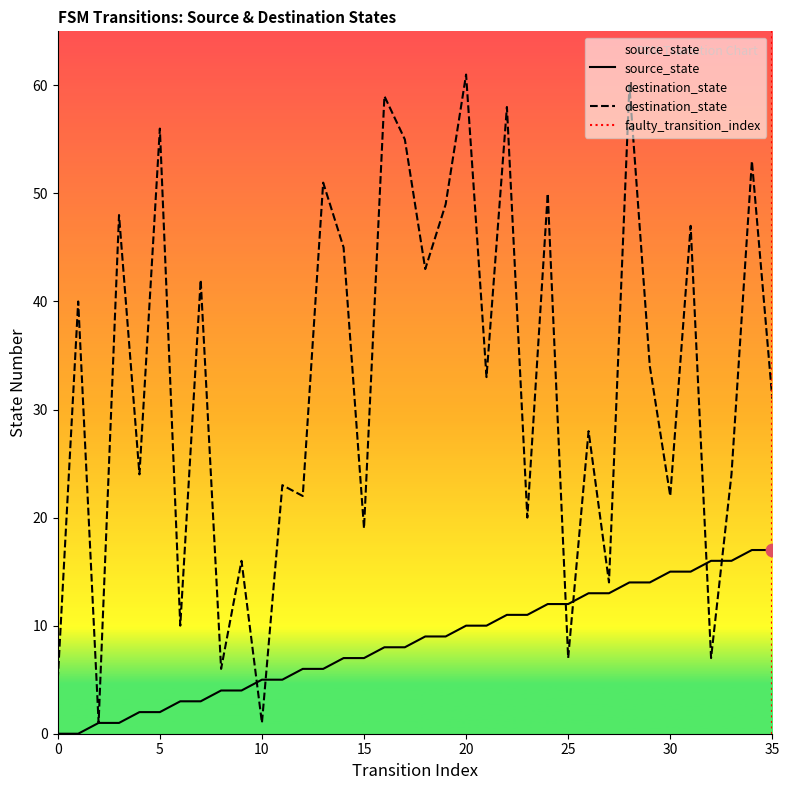

Which series contains the highest Y value?

destination_state